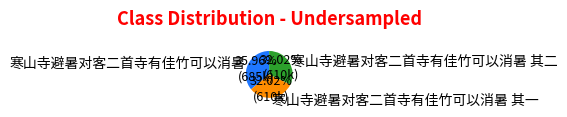

Does 寒山寺避暑对客二首寺有佳竹可以消暑 account for over 50% of the chart?

No